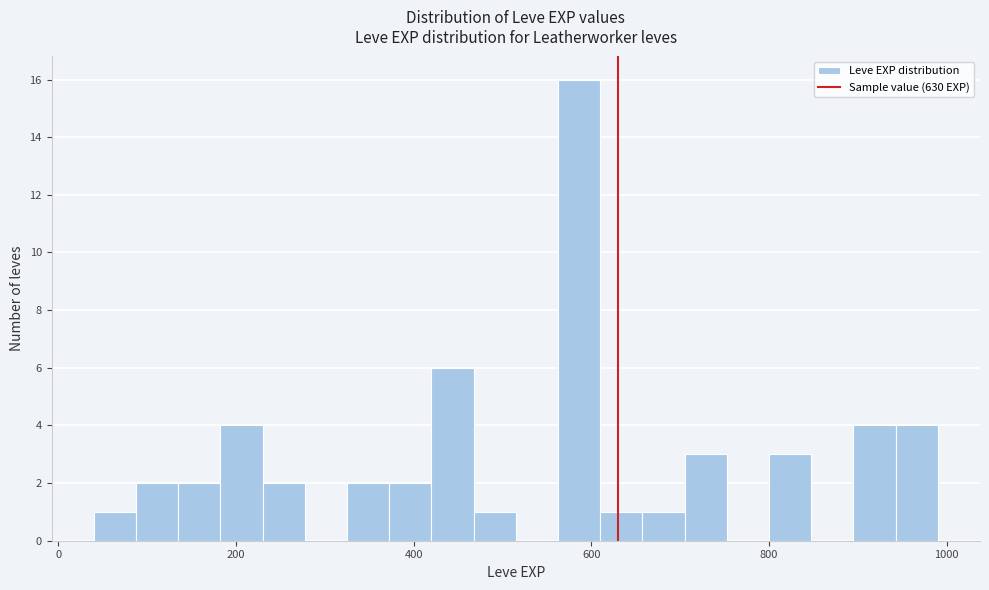

Around what value on the x-axis is the tallest bar? Give the approximate position of its centre, as read against the axis.

580